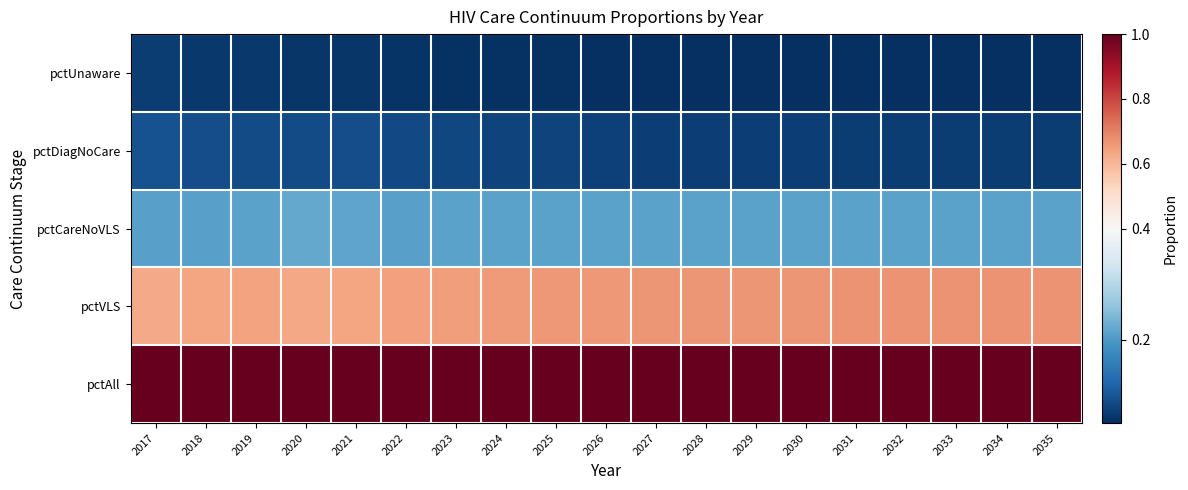

At 2032, list the series in order from largest to smallest.

pctAll, pctVLS, pctCareNoVLS, pctDiagNoCare, pctUnaware